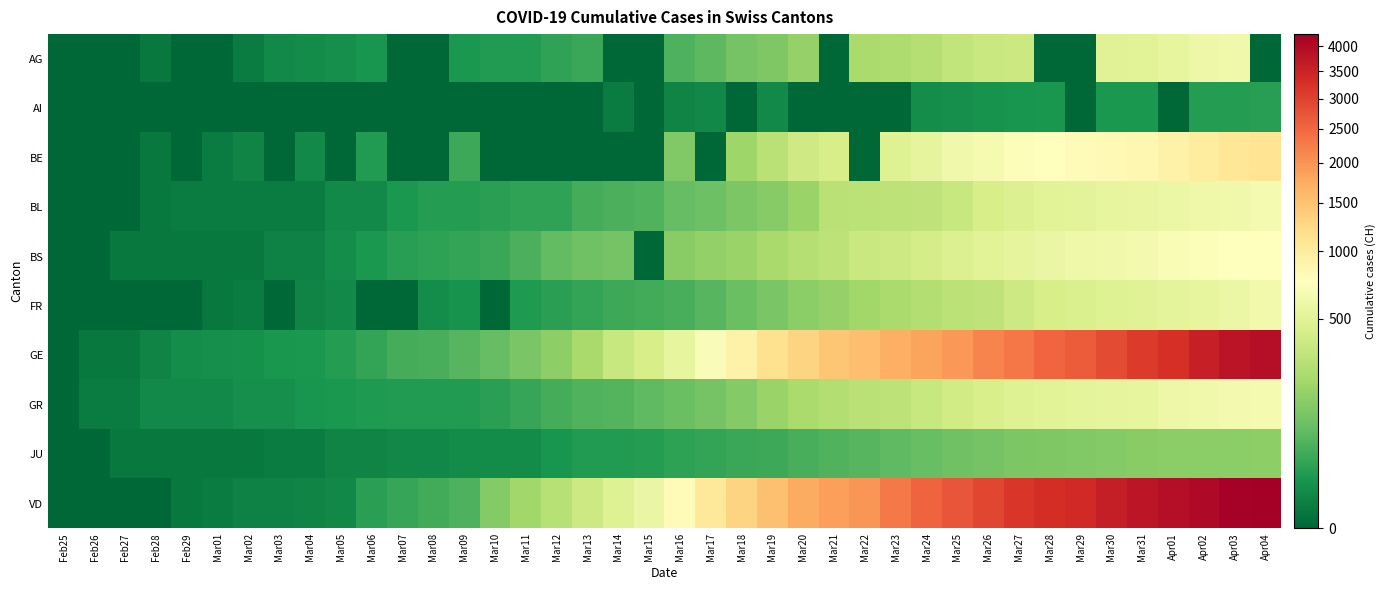

Which category has the lowest value across all series?

Feb25